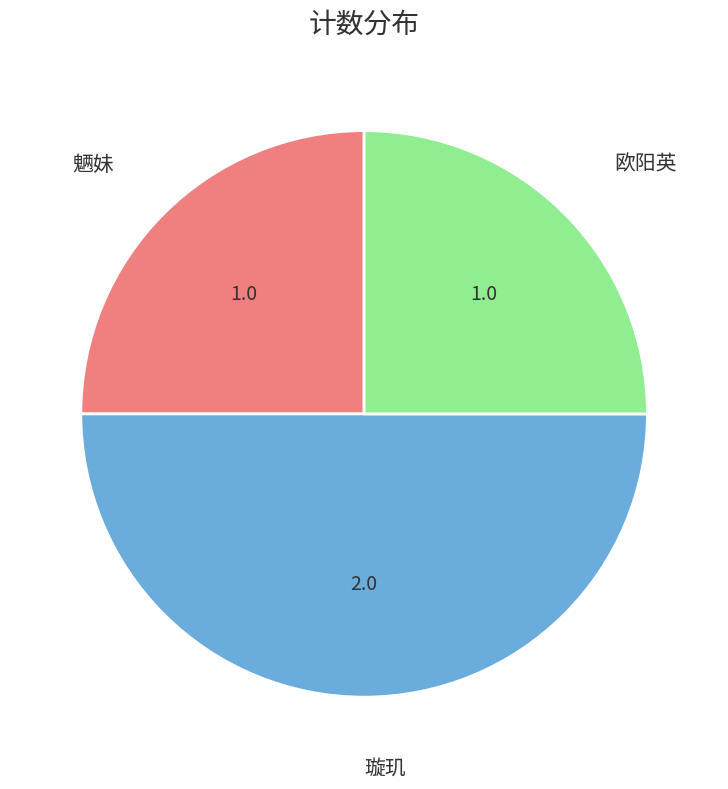

Is 魉妹 the majority of the pie?

No